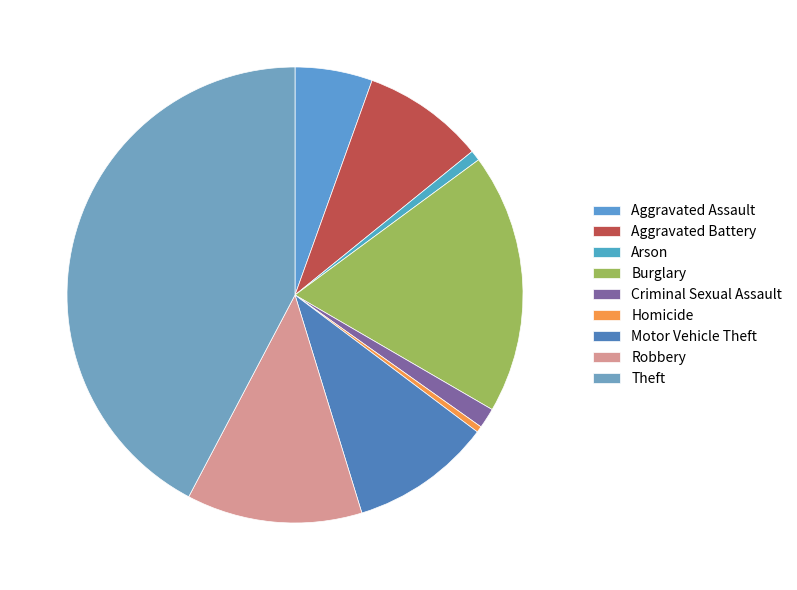

What is the ratio of the value at Criminal Sexual Assault to the value at Arson?

2.0